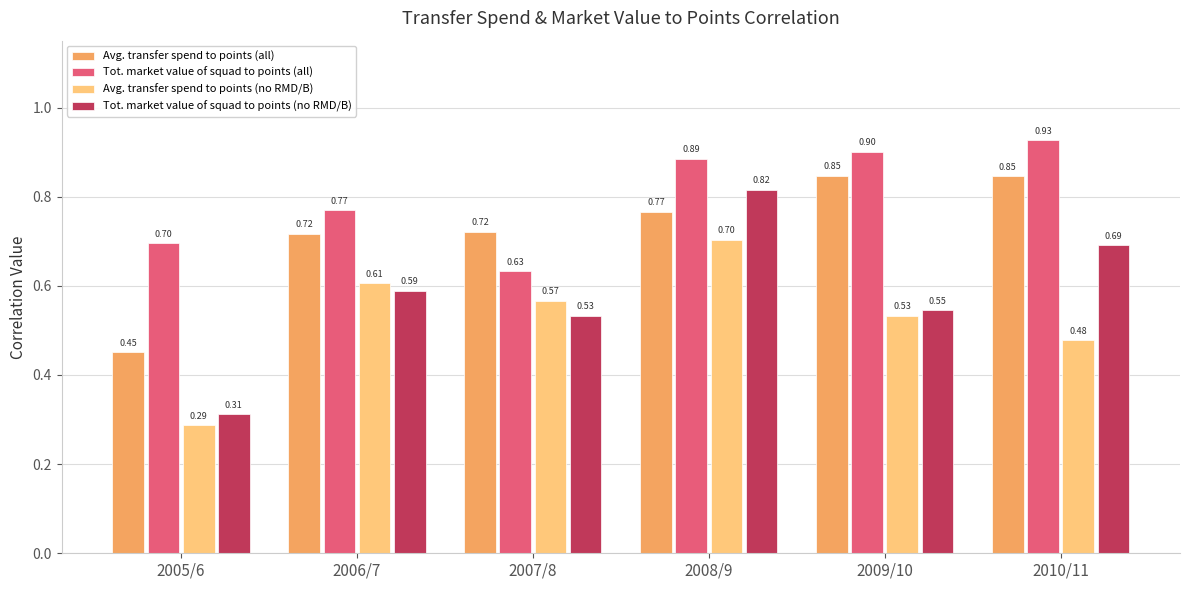

What is the average value of the Avg. transfer spend to points (all) series?

0.7